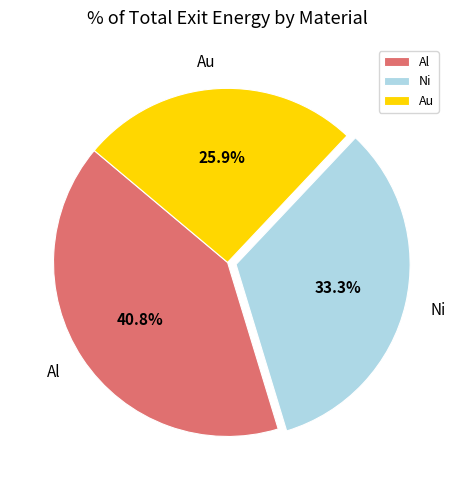

Is Al the majority of the pie?

No